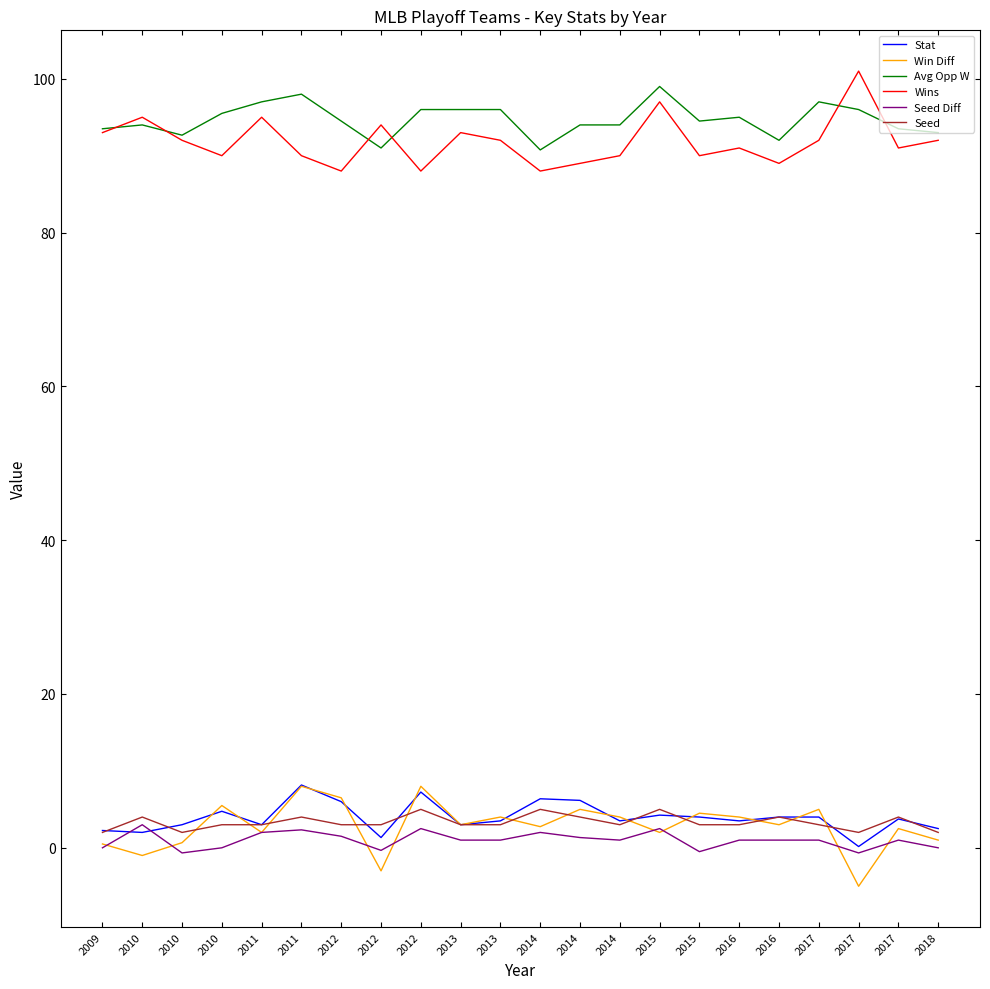

What is the difference between the maximum and minimum values in the Wins series?

13.0